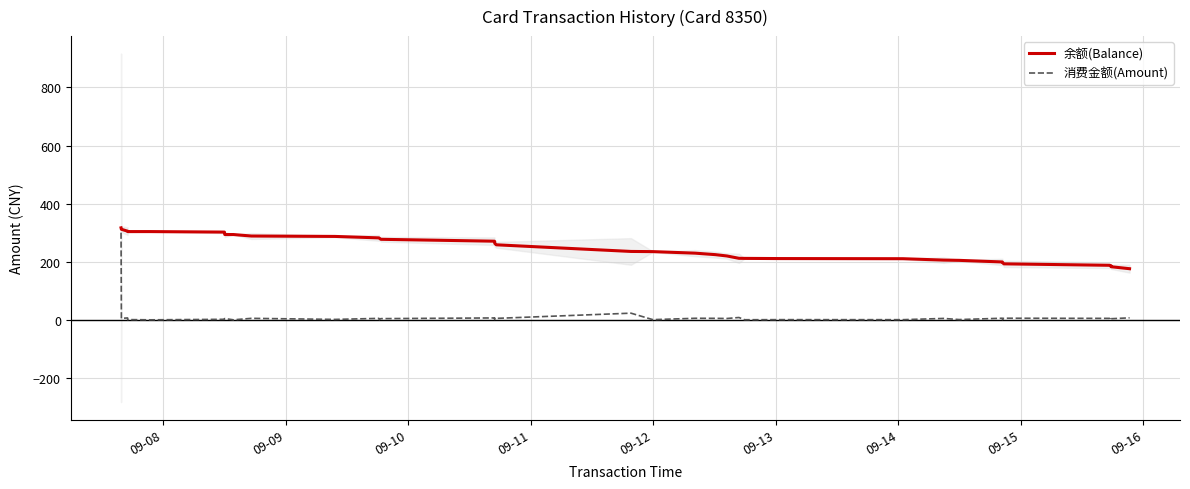

How many distinct data groups are displayed?

2